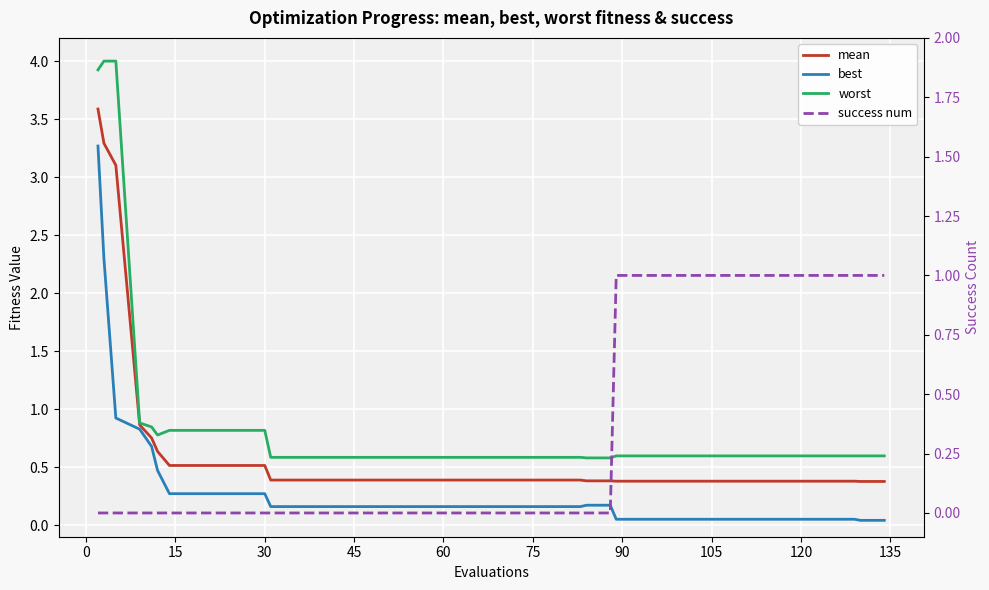

What is the sum of all success num values?

13.0